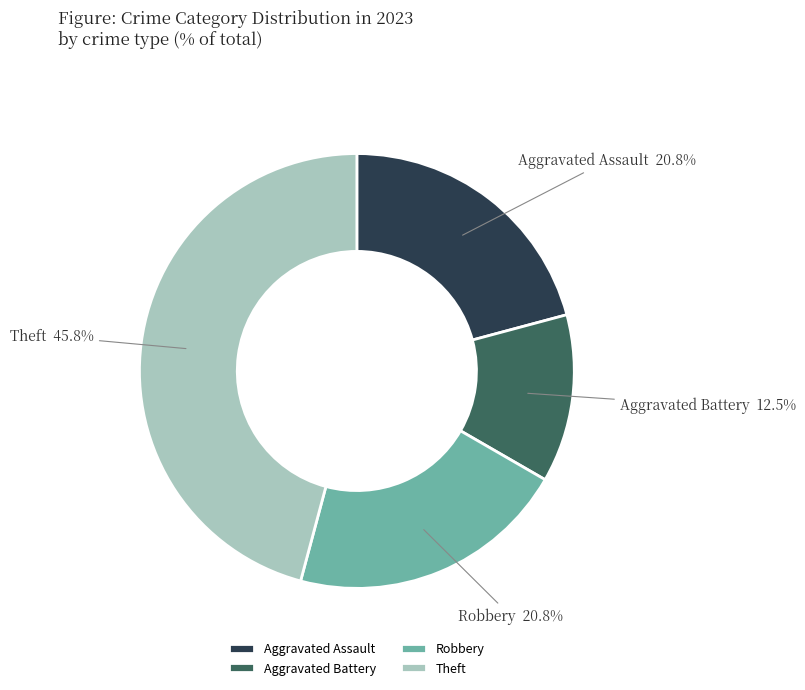

What percentage is NOT represented by Theft?

54.2%